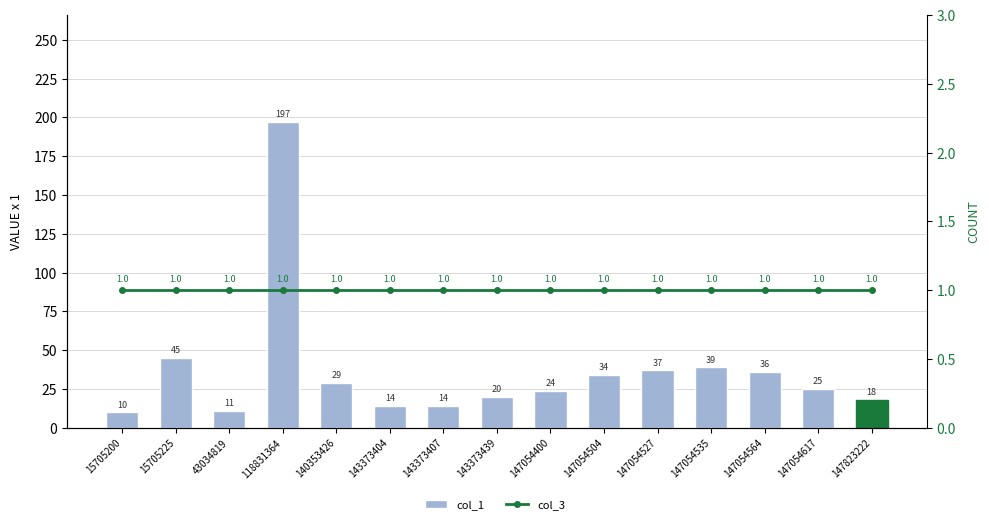

What is the difference between the highest and lowest values at 147054617?

24